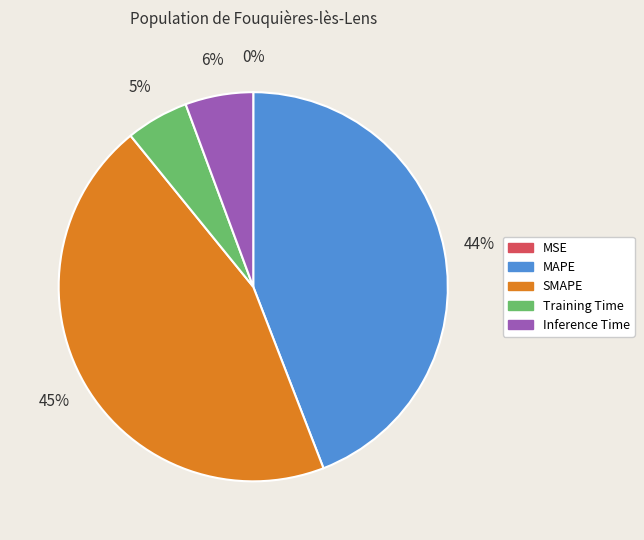

Which category has the biggest portion of the pie?

SMAPE